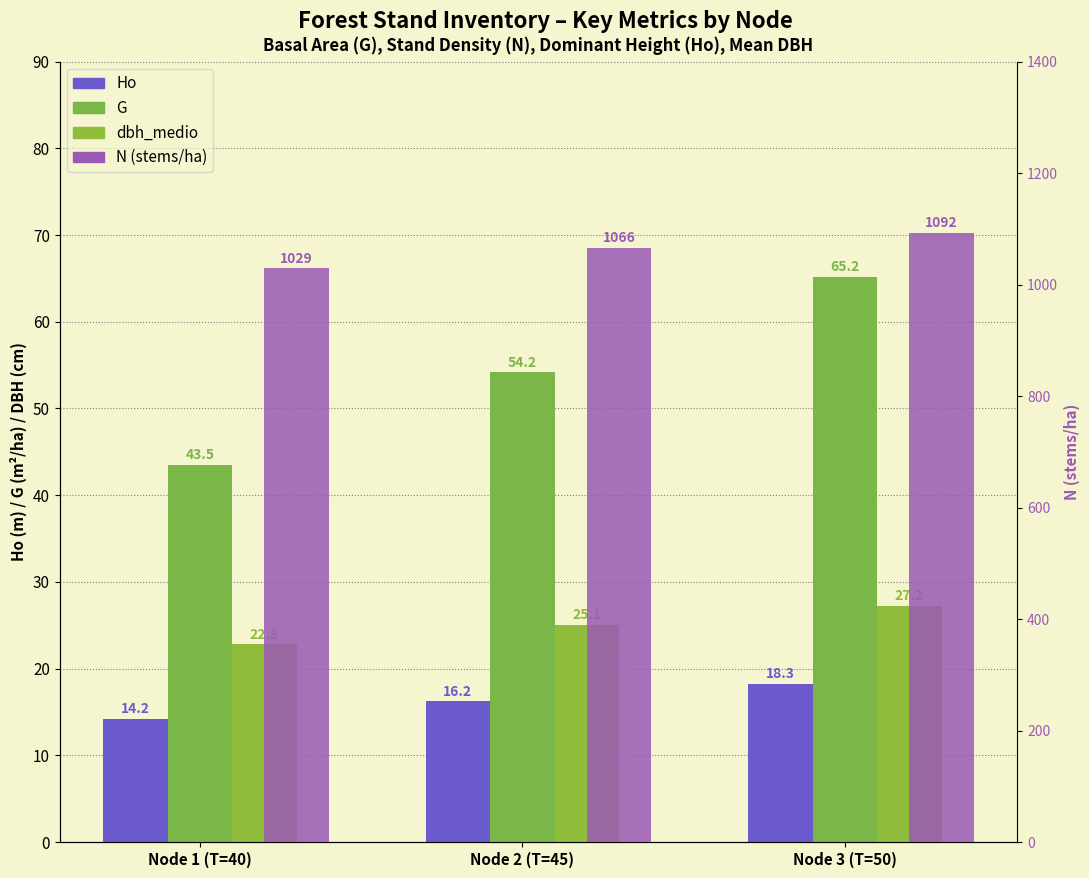

How many groups of bars are there?

3